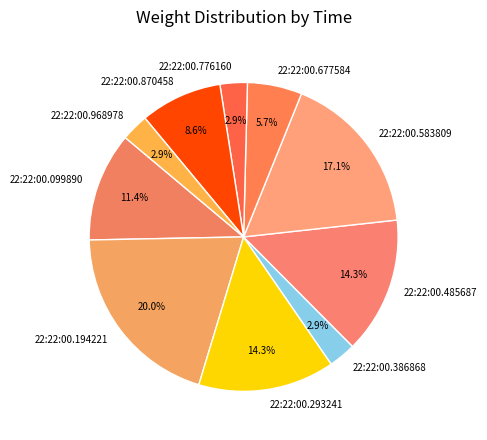

Which has a higher value, 22:22:00.194221 or 22:22:00.583809?

22:22:00.194221